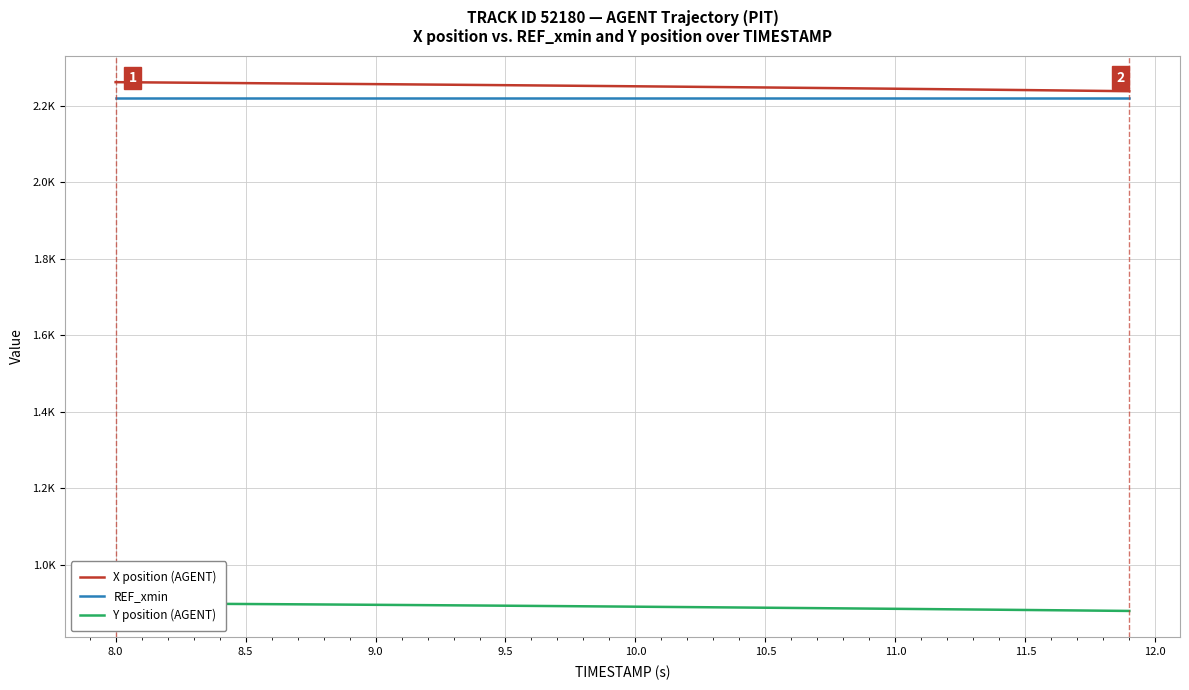

What are all the series names shown in the legend?

X position (AGENT), REF_xmin, Y position (AGENT)